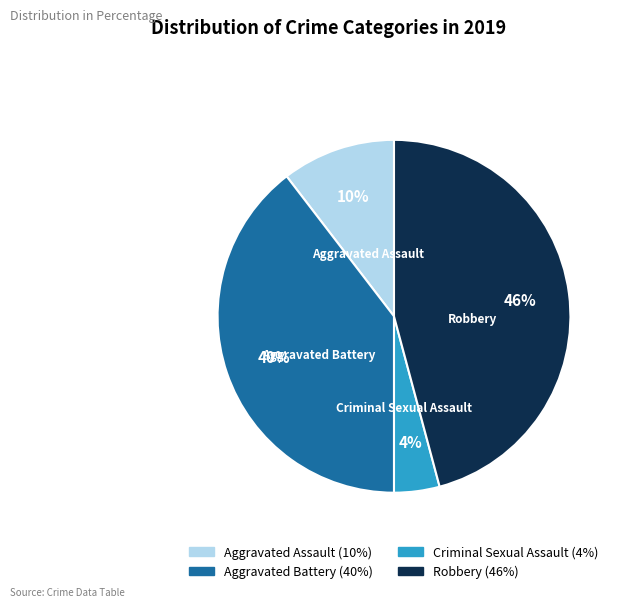

Is there a majority slice in this chart?

No